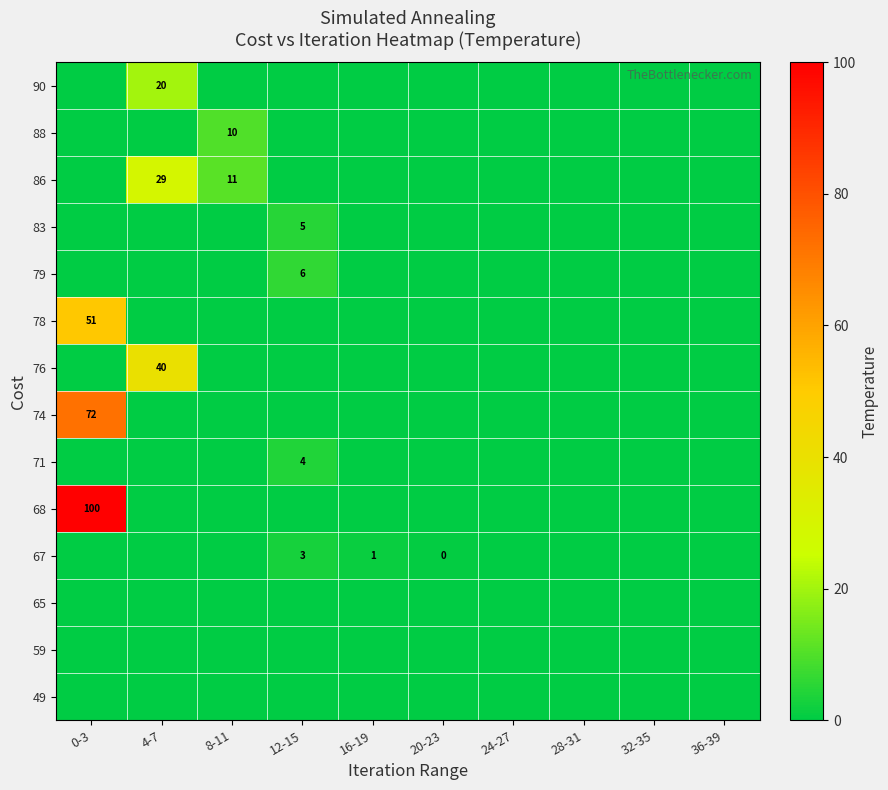

The 68 series shows 100 at 0-3. True or false?

True